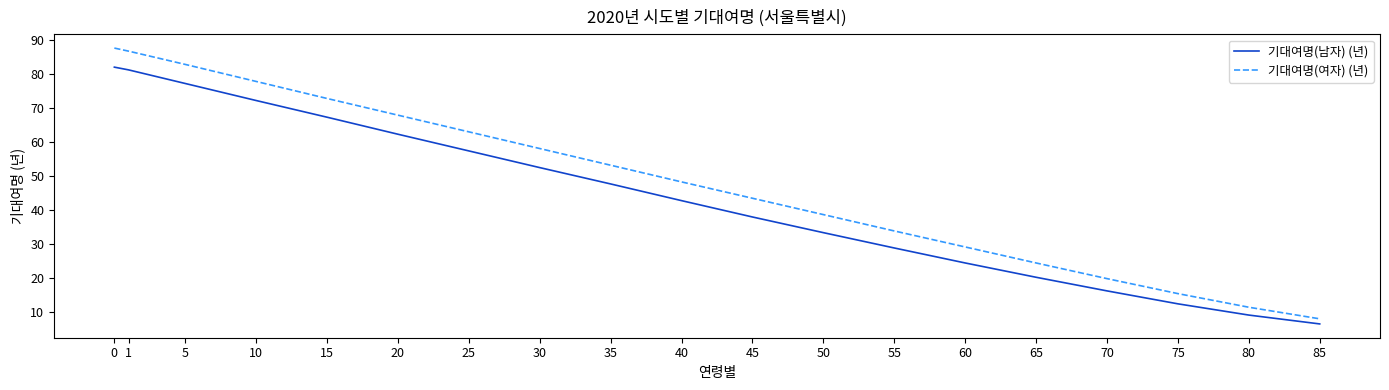

Reading right to left, list all the values displayed in this chart.

기대여명(남자) (년): 6.6	9.2	12.5	16.3	20.3	24.5	28.9	33.4	38.0	42.8	47.7	52.5	57.4	62.3	67.3	72.2	77.2	81.2	82.0
기대여명(여자) (년): 8.1	11.5	15.5	19.9	24.5	29.2	33.9	38.7	43.5	48.3	53.2	58.1	63.0	67.9	72.8	77.8	82.8	86.7	87.6